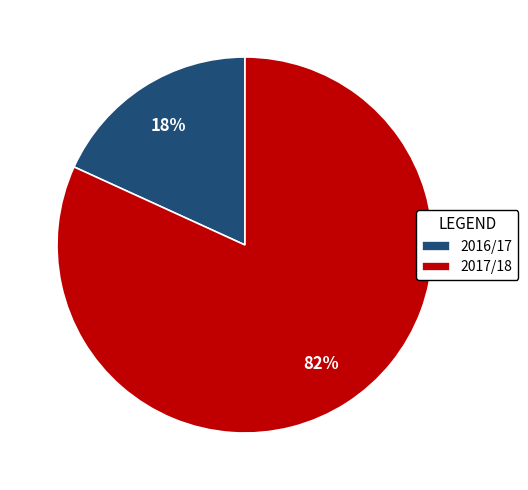

To the nearest percent, what is the combined percentage of 2017/18 and 2016/17?

100%